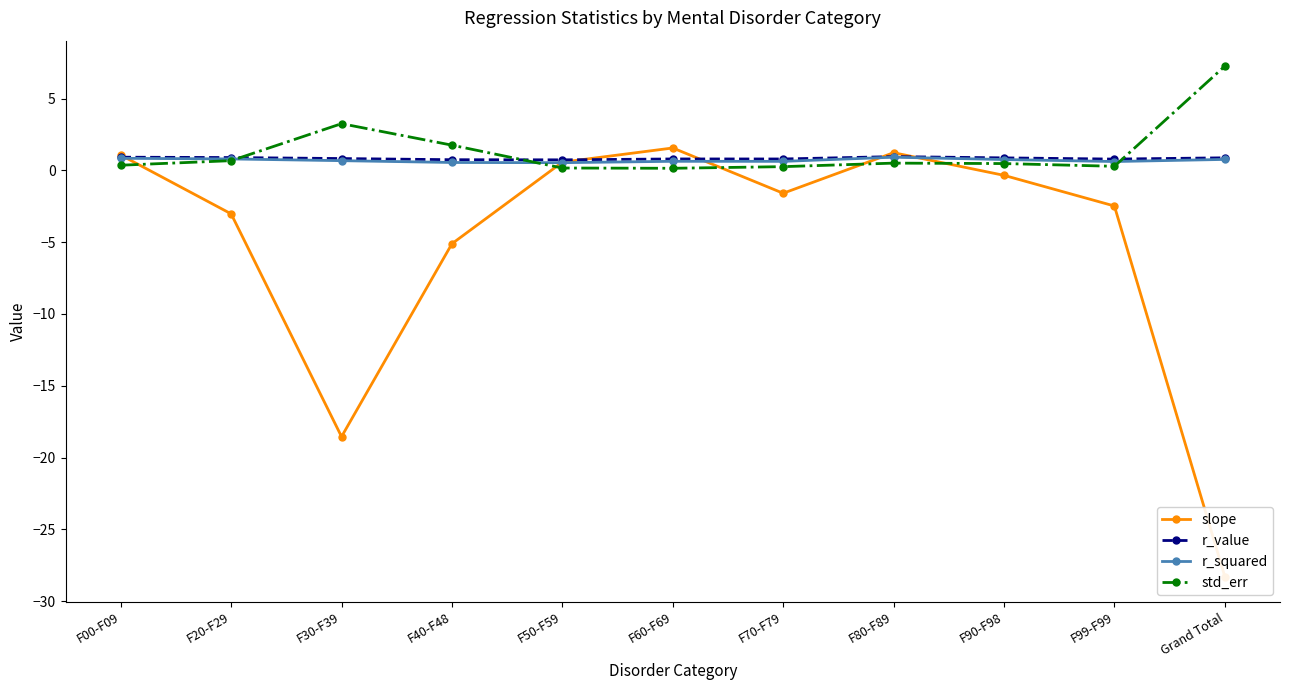

Reading left to right, transcribe all the data shown in this chart.

slope: 1.1	-3.0	-18.5	-5.1	0.6	1.6	-1.6	1.2	-0.3	-2.5	-28.3
r_value: 0.9	0.9	0.8	0.7	0.7	0.8	0.8	1.0	0.9	0.8	0.9
r_squared: 0.8	0.8	0.7	0.5	0.5	0.6	0.6	0.9	0.8	0.6	0.8
std_err: 0.4	0.7	3.2	1.8	0.2	0.1	0.3	0.5	0.5	0.3	7.3